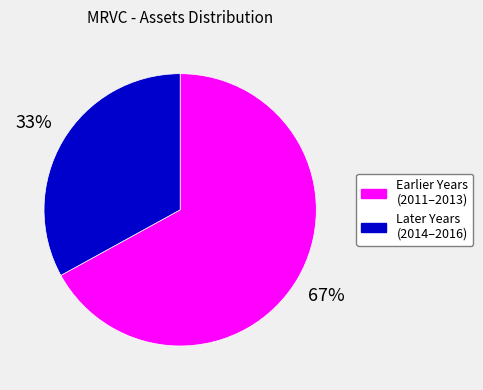

To the nearest percent, what is the difference between the largest and smallest slice percentages?

34%